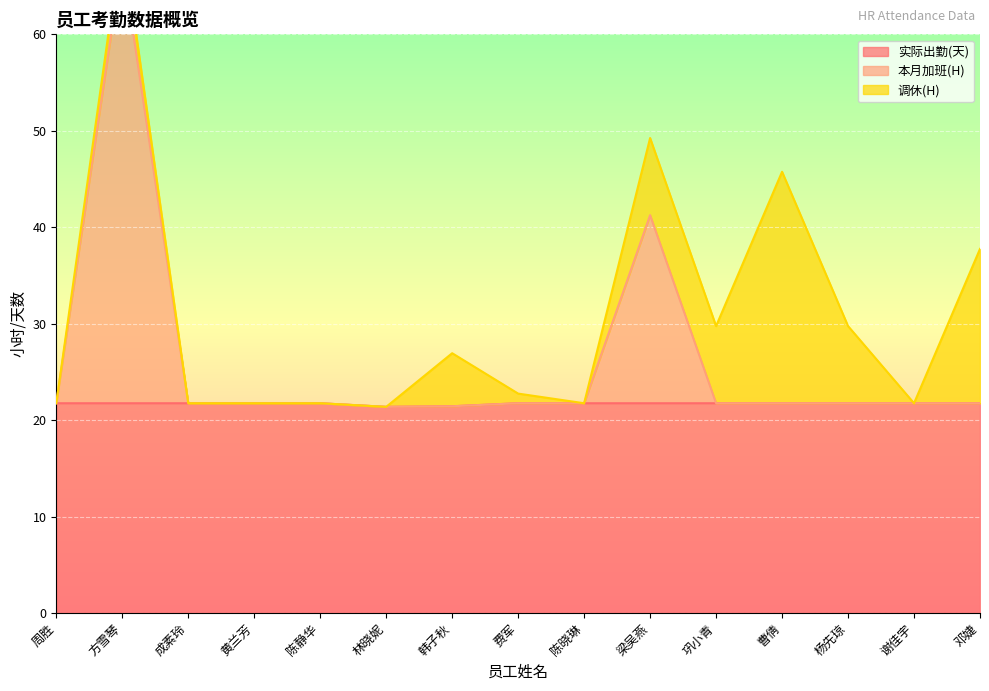

Which category has the highest value in the 本月加班(H) series?

方雪琴